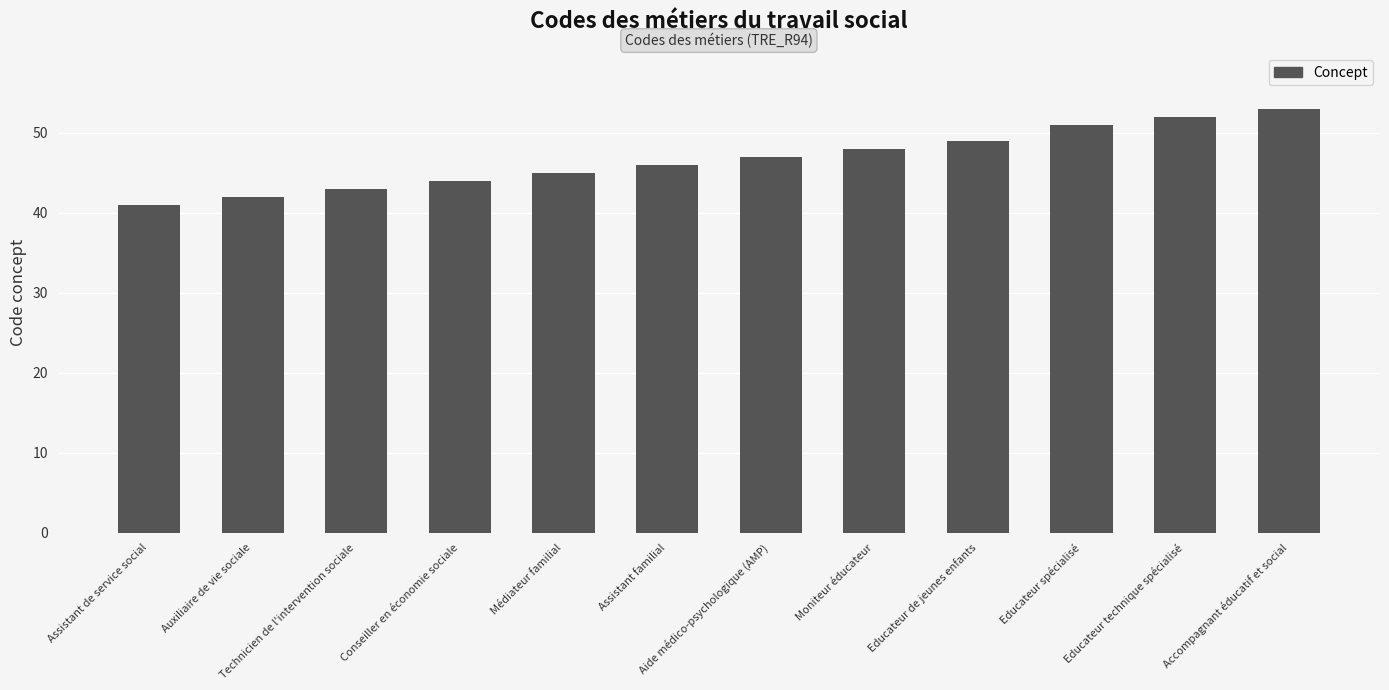

What is the ratio of the value at Médiateur familial to the value at Aide médico-psychologique (AMP)?

1.0